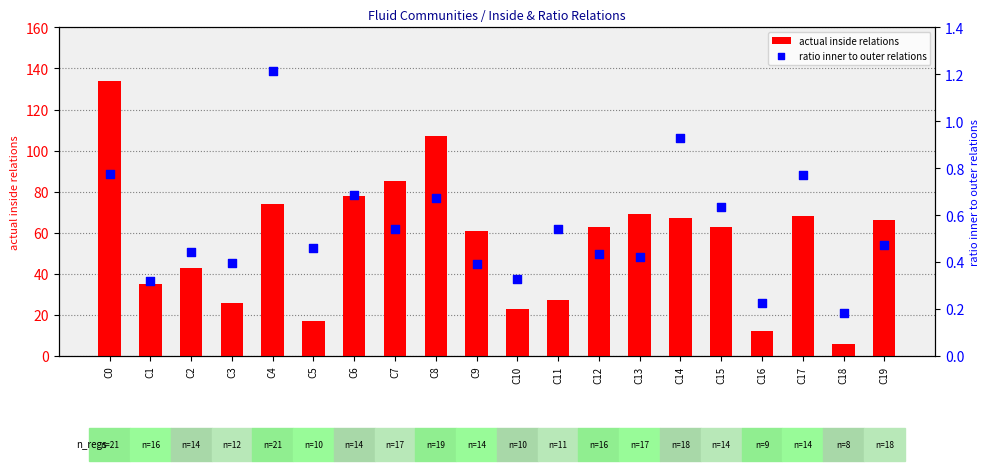

Is the value of actual inside relations at C18 greater than the value of ratio inner to outer relations at C15?

Yes